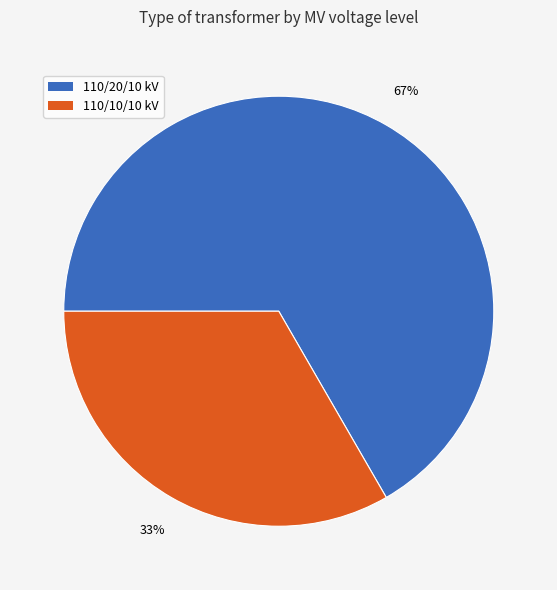

To the nearest percent, what is the combined percentage of 110/10/10 kV and 110/20/10 kV?

100%